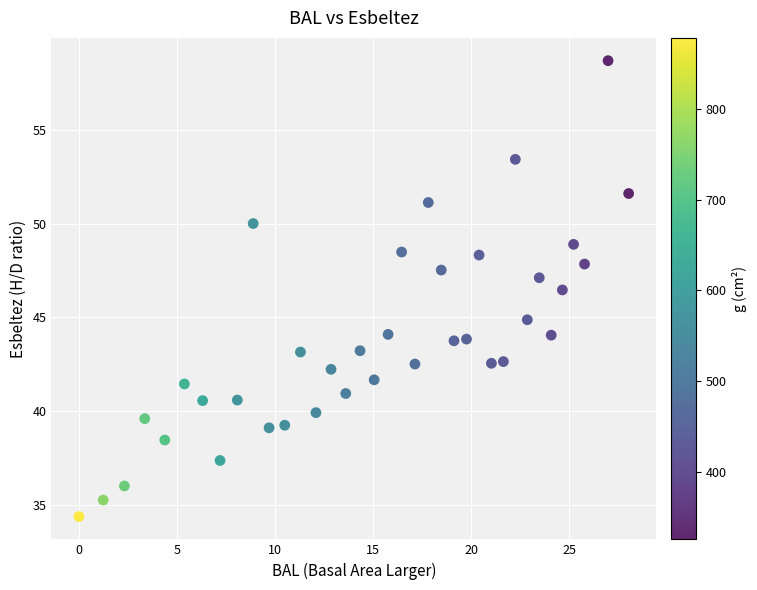

What Y value in the scatter plot is closest to 46?

46.5